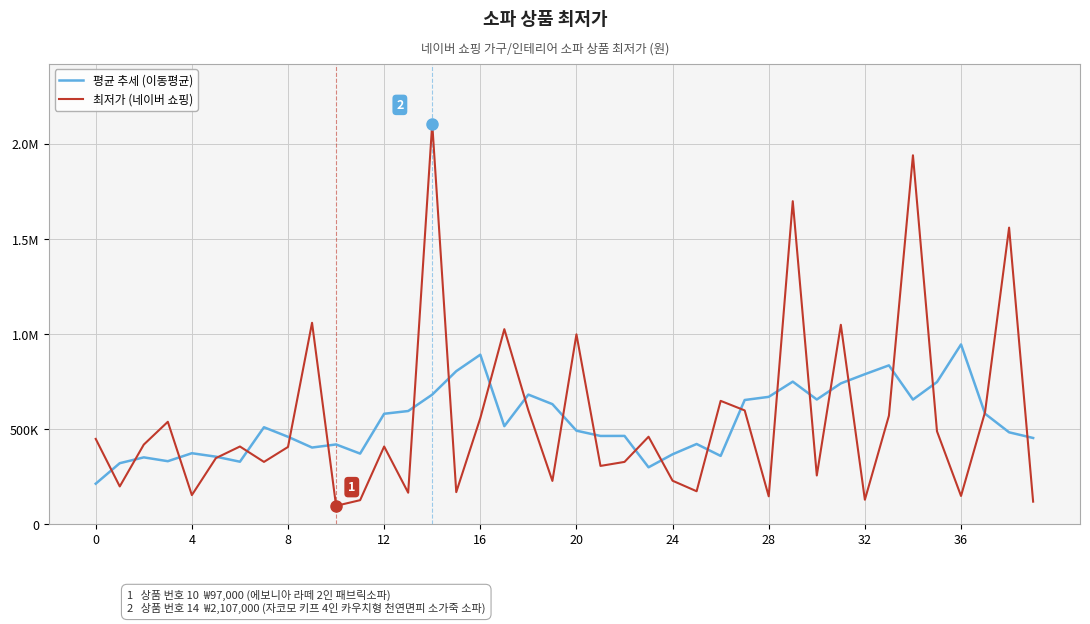

What are all the series names shown in the legend?

평균 추세 (이동평균), 최저가 (네이버 쇼핑)